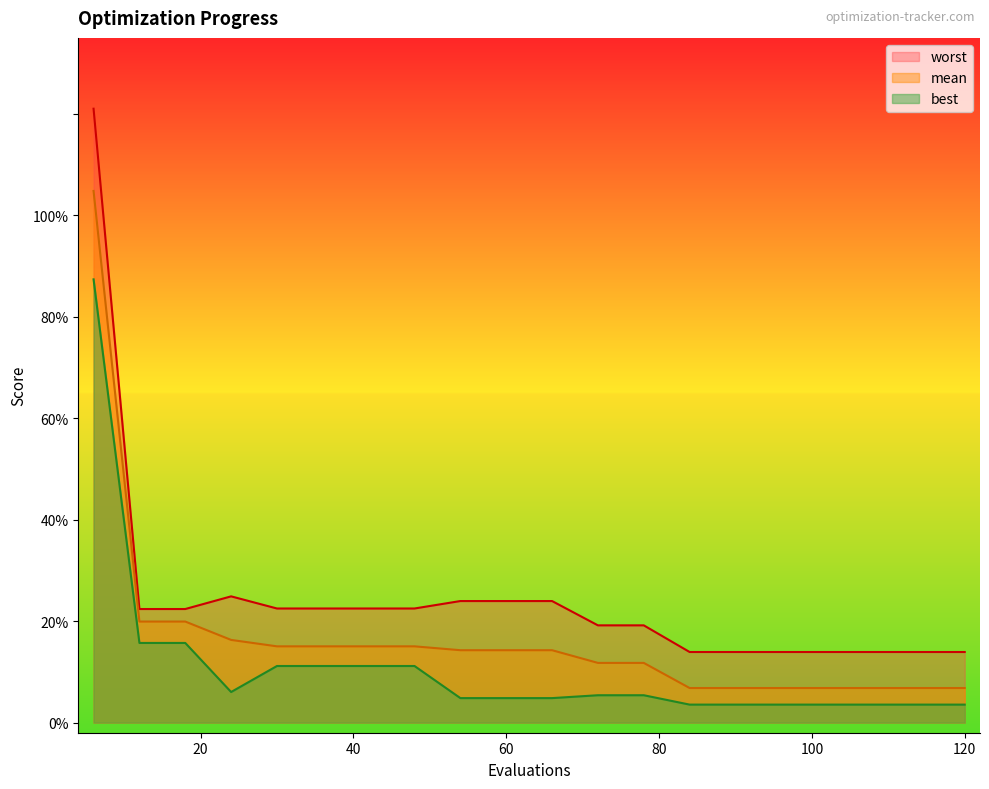

True or false: best has more than 2 interior local peaks.

False